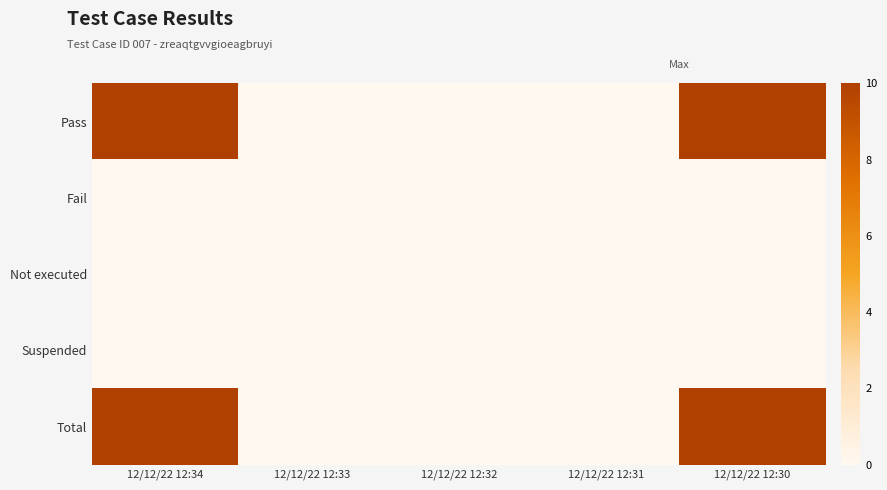

Which has a higher value, 12/12/22 12:31 or 12/12/22 12:33?

12/12/22 12:31